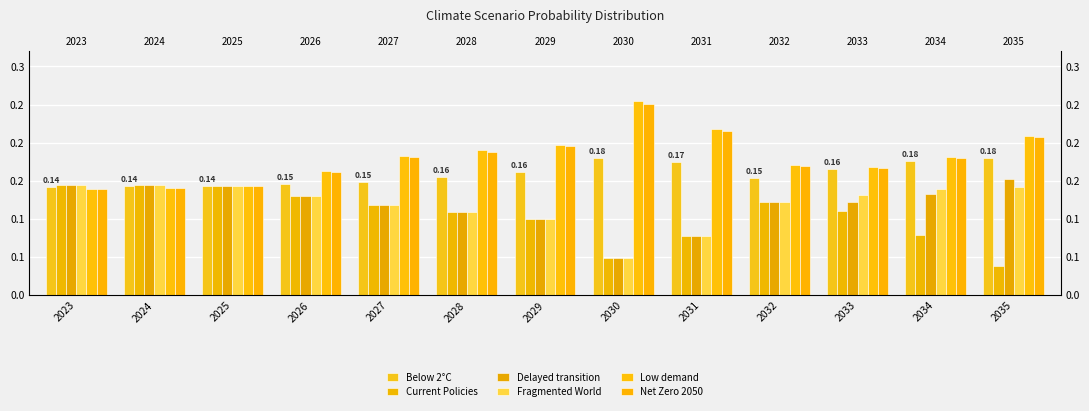

How many bars are there in each group?

6